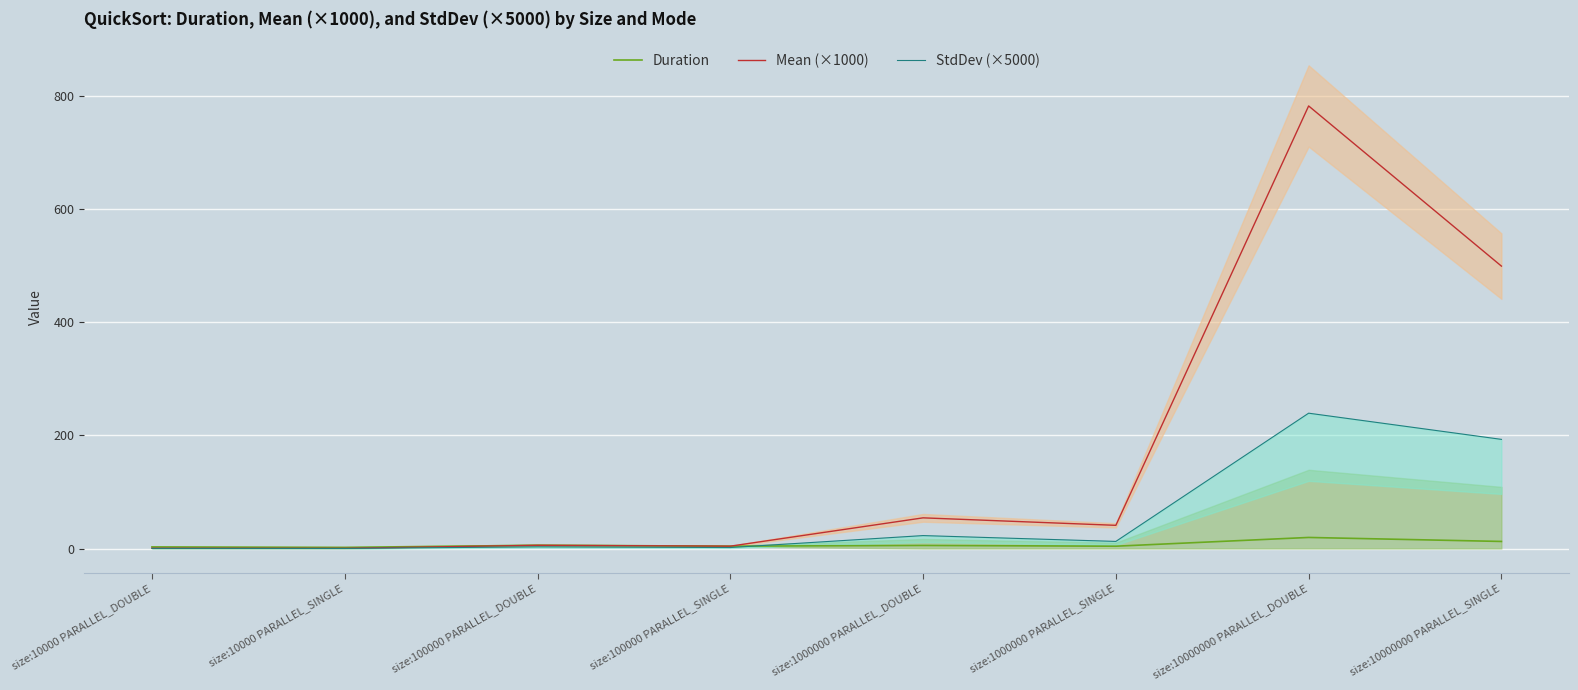

Where is the first local minimum for StdDev (×5000)?

size:10000 PARALLEL_SINGLE